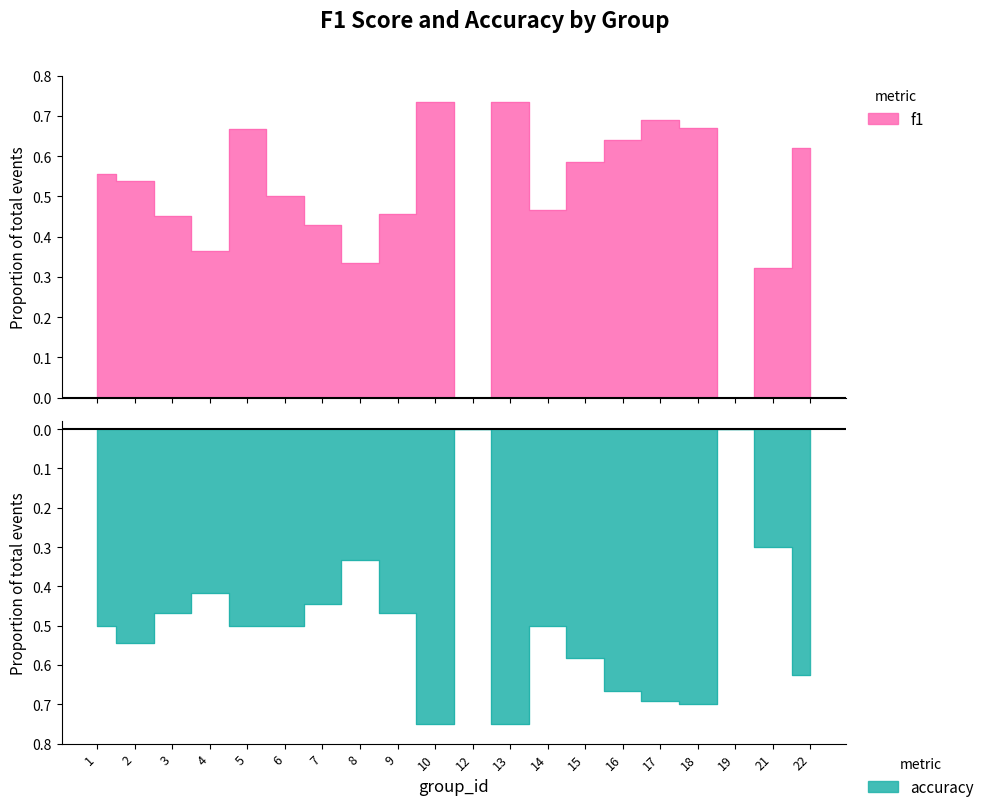

Is the value of accuracy at 5 greater than the value of f1 at 15?

No